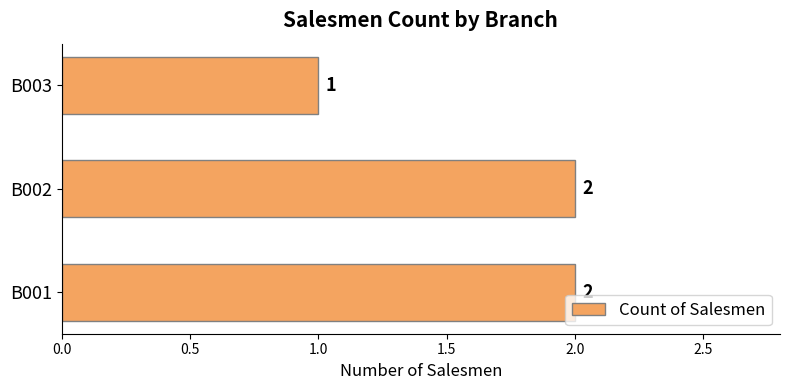

Reading bottom to top, what are all the values shown in this chart?

B001=2	B002=2	B003=1